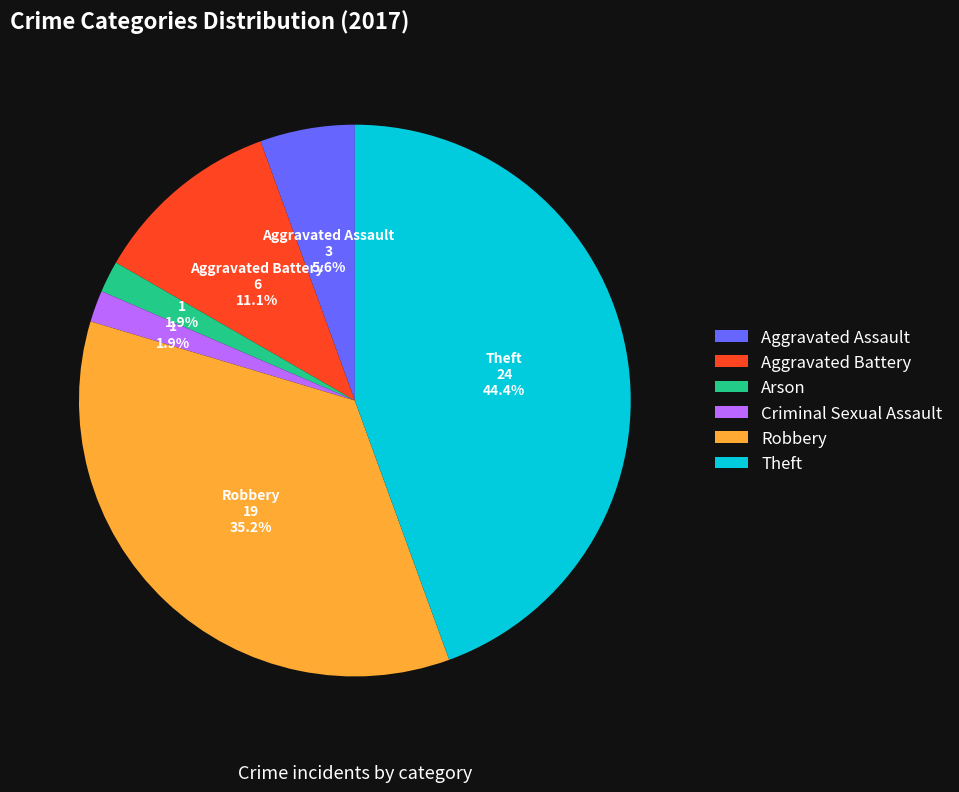

True or false: Robbery accounts for 24% of the total.

False